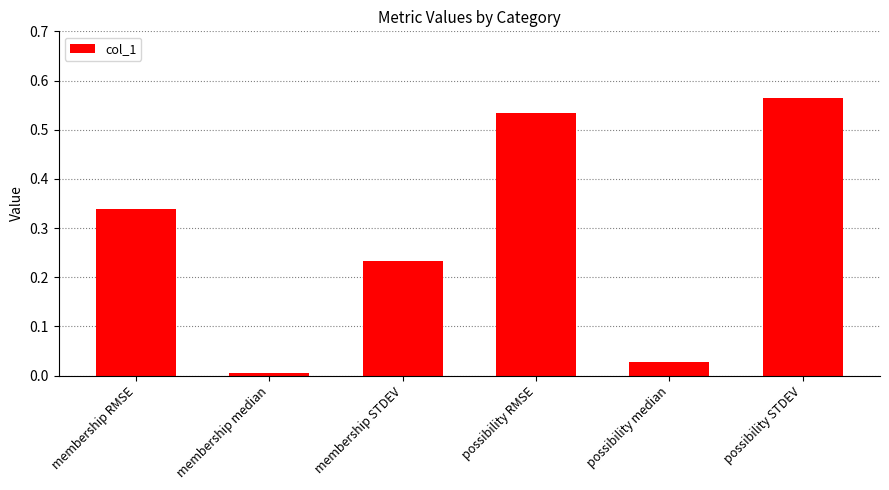

Are the bars grouped side by side (vs. stacked)?

No